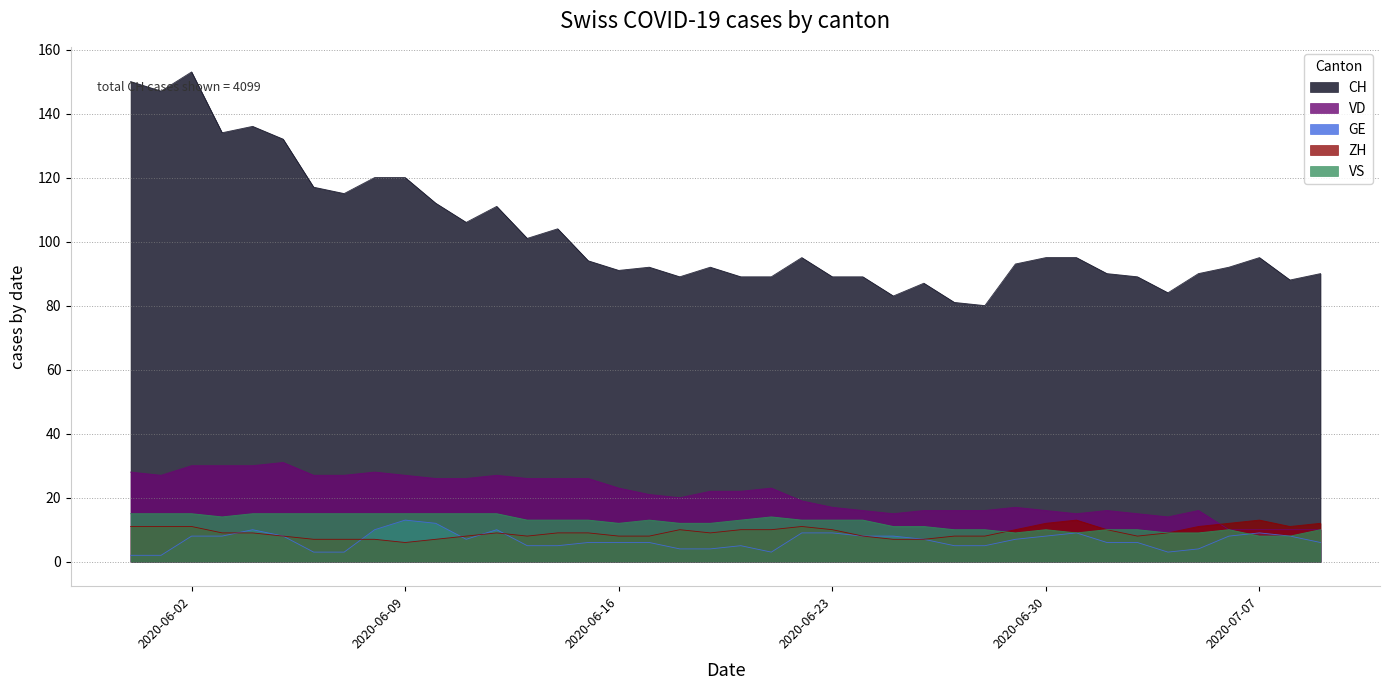

How many data points in VS are less than 13?

18